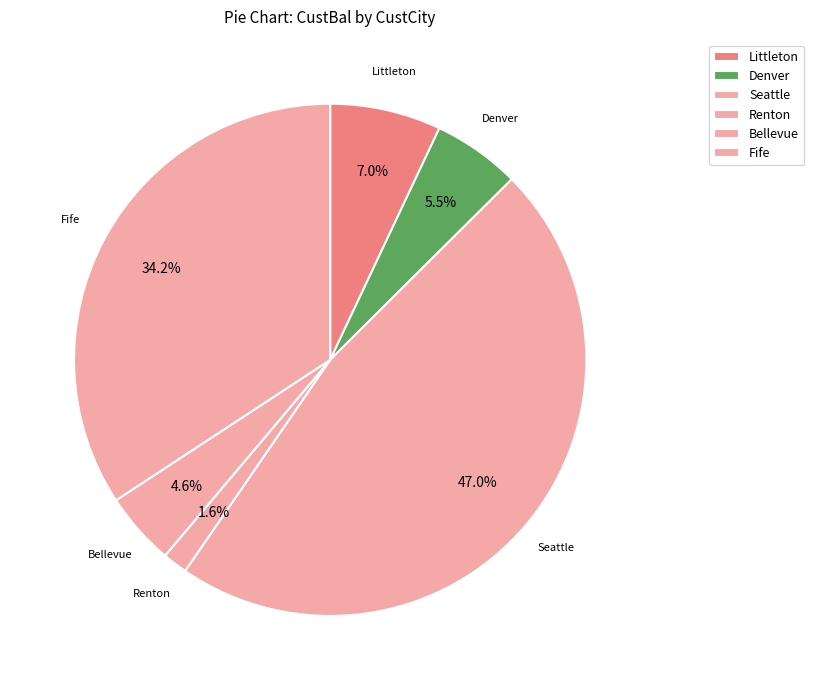

How many segments does this pie chart have?

6